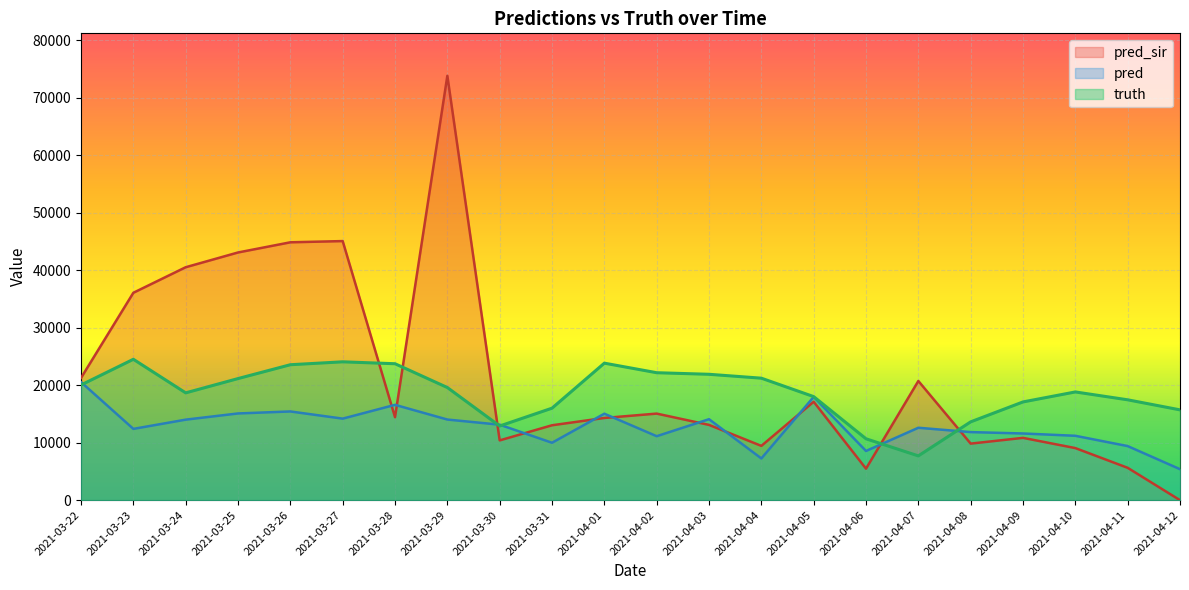

How many interior local peaks does the pred_sir series have?

6